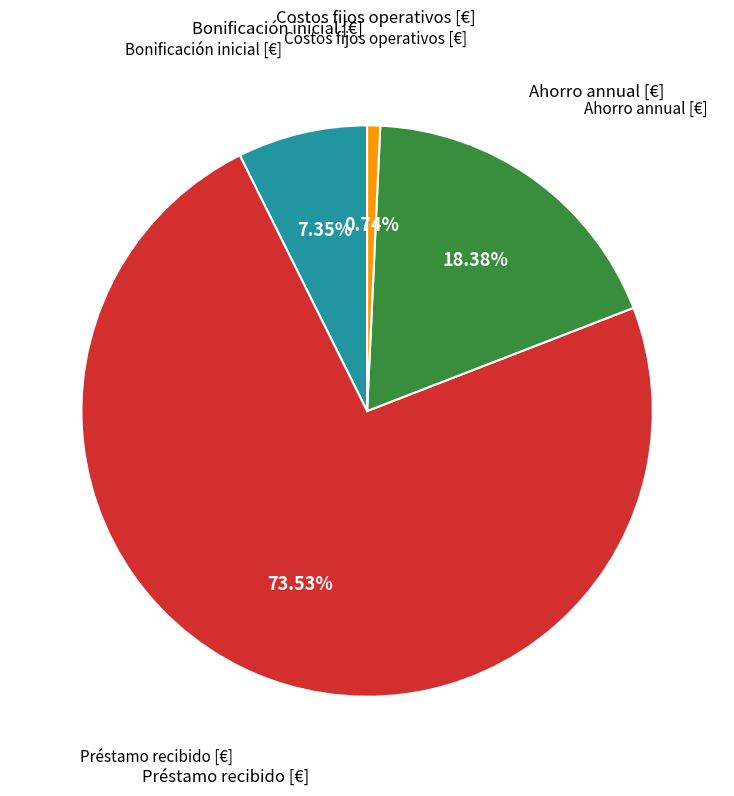

To the nearest percent, what is the average slice percentage?

25%